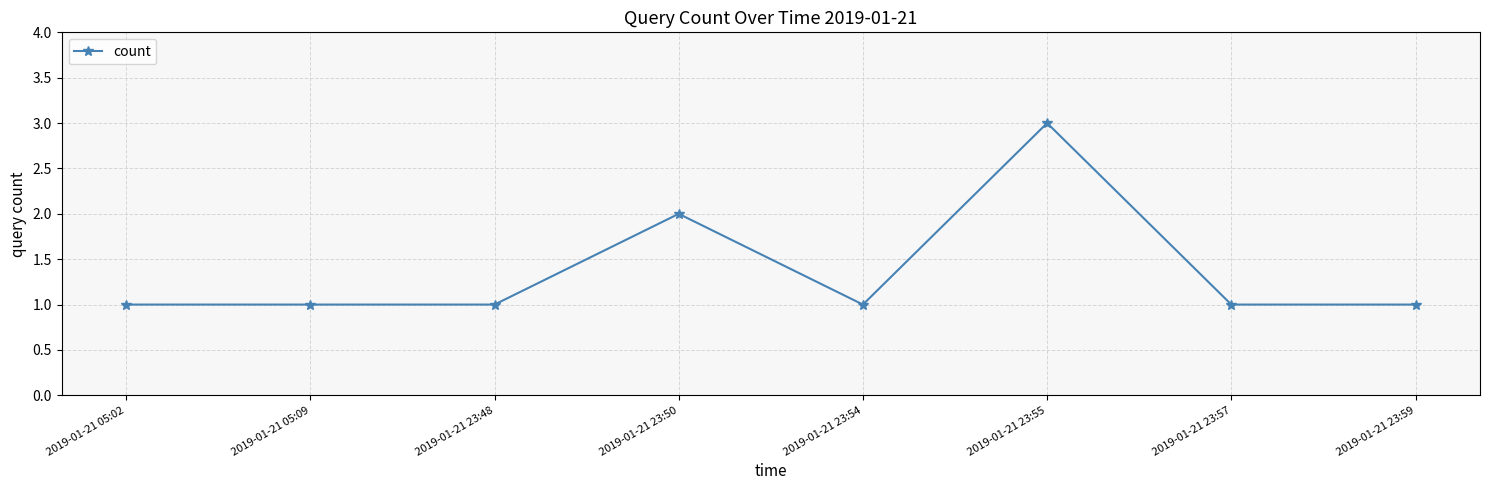

Reading left to right, extract all data points from this chart.

1	1	1	2	1	3	1	1